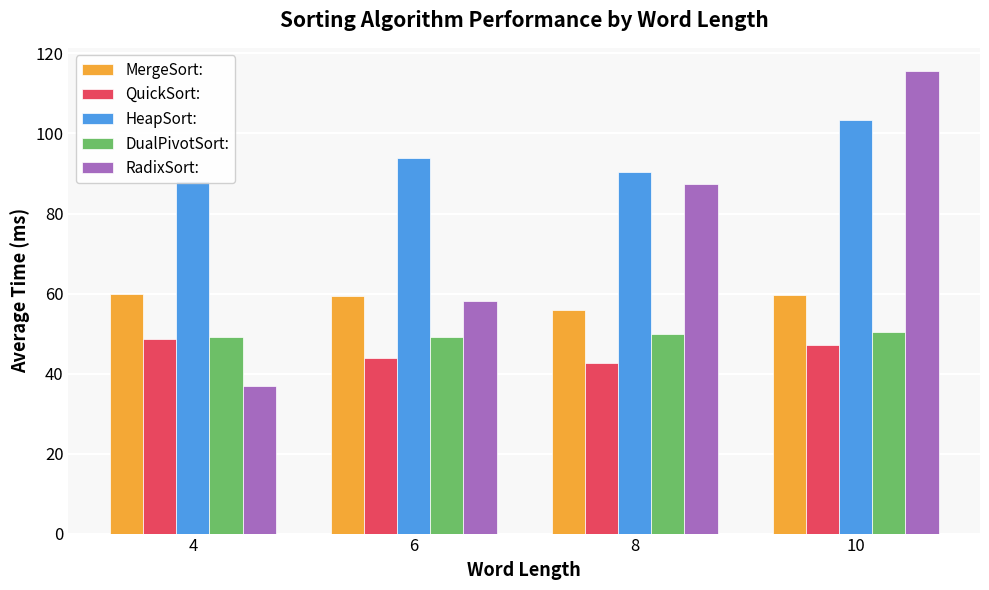

Count the number of data series in this chart.

5